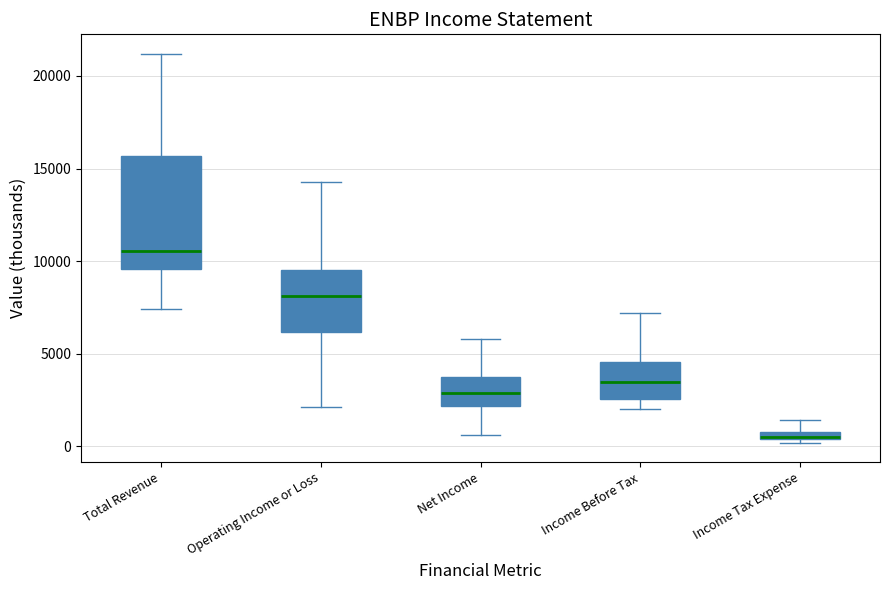

Which box has the highest median line?

Total Revenue